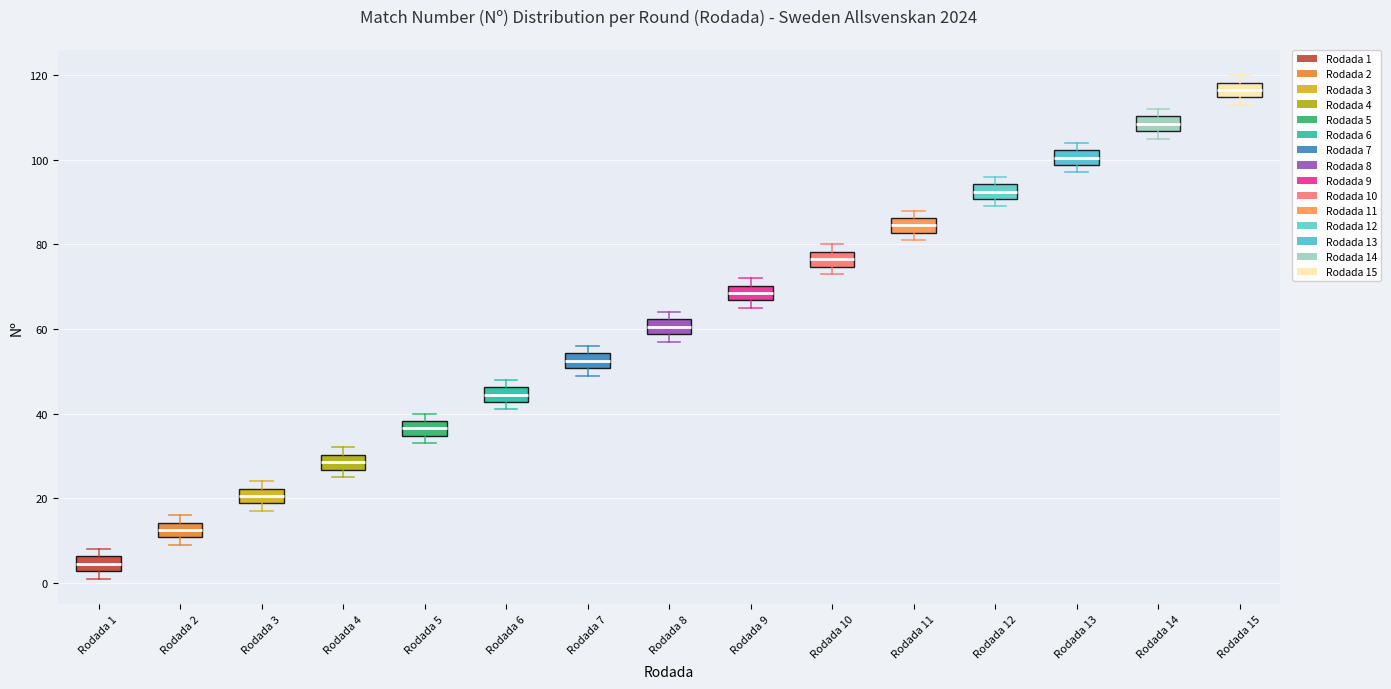

Reading left to right, transcribe this box plot: for each box, give where its median line is, the range the box spans, and where its two whiskers end, as read against the y-axis. The values are not printed on the chart, so give them approximately, as read against the axis.

Rodada 1: median 4, box 2 to 6, whiskers 2 (just below the box's lower edge) to 8
Rodada 2: median 12, box 10 to 14, whiskers 10 (just below the box's lower edge) to 16
Rodada 3: median 20, box 18 to 22, whiskers 18 (just below the box's lower edge) to 24
Rodada 4: median 28, box 26 to 30, whiskers 26 (just below the box's lower edge) to 32
Rodada 5: median 36, box 34 to 38, whiskers 34 (just below the box's lower edge) to 40
Rodada 6: median 44, box 42 to 46, whiskers 42 (just below the box's lower edge) to 48
Rodada 7: median 52, box 50 to 54, whiskers 50 (just below the box's lower edge) to 56
Rodada 8: median 60, box 58 to 62, whiskers 58 (just below the box's lower edge) to 64
Rodada 9: median 68, box 66 to 70, whiskers 66 (just below the box's lower edge) to 72
Rodada 10: median 76, box 74 to 78, whiskers 74 (just below the box's lower edge) to 80
Rodada 11: median 84, box 82 to 86, whiskers 82 (just below the box's lower edge) to 88
Rodada 12: median 92, box 90 to 94, whiskers 90 (just below the box's lower edge) to 96
Rodada 13: median 100, box 98 to 102, whiskers 98 (just below the box's lower edge) to 104
Rodada 14: median 108, box 106 to 110, whiskers 106 (just below the box's lower edge) to 112
Rodada 15: median 116, box 114 to 118, whiskers 114 (just below the box's lower edge) to 120